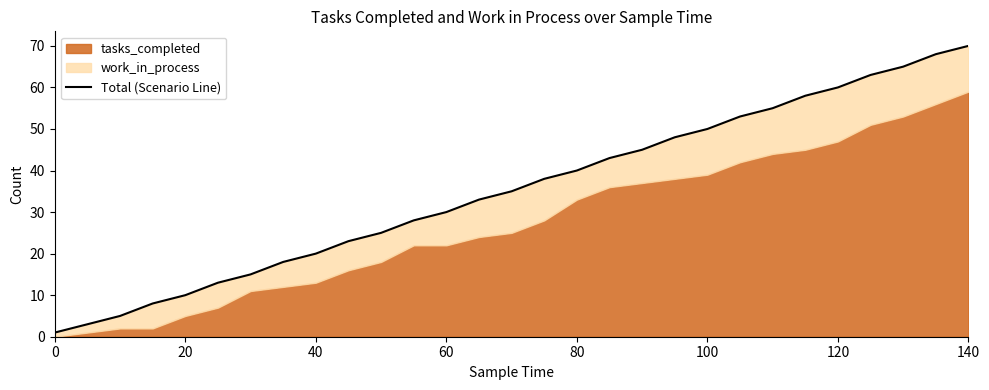

True or false: the data has more than 2 interior local peaks.

False